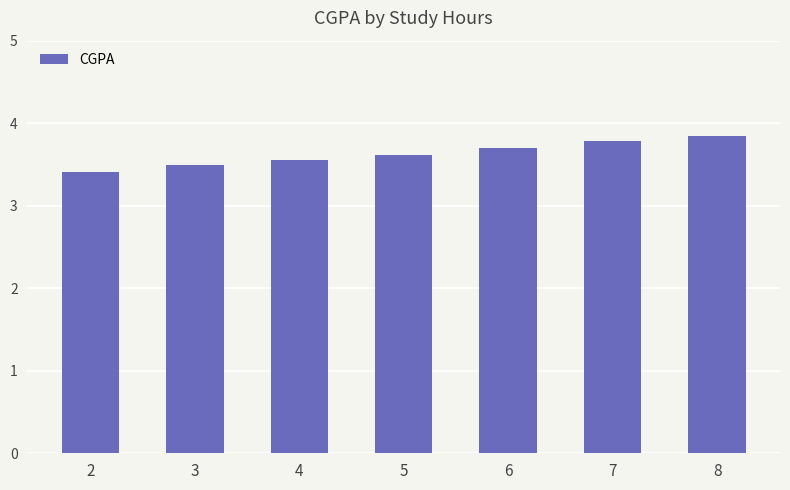

List the labels in order of value, largest first.

8, 7, 6, 5, 4, 3, 2